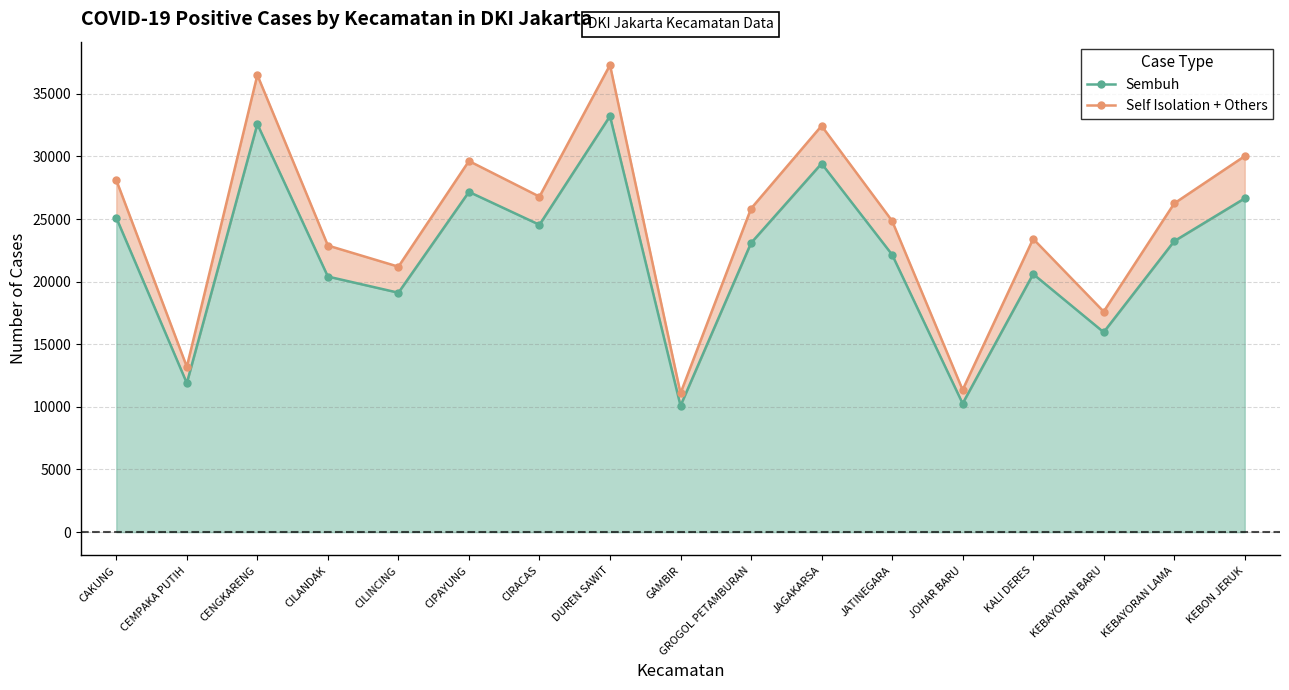

True or false: Sembuh has a value of 5319 at KALI DERES.

False